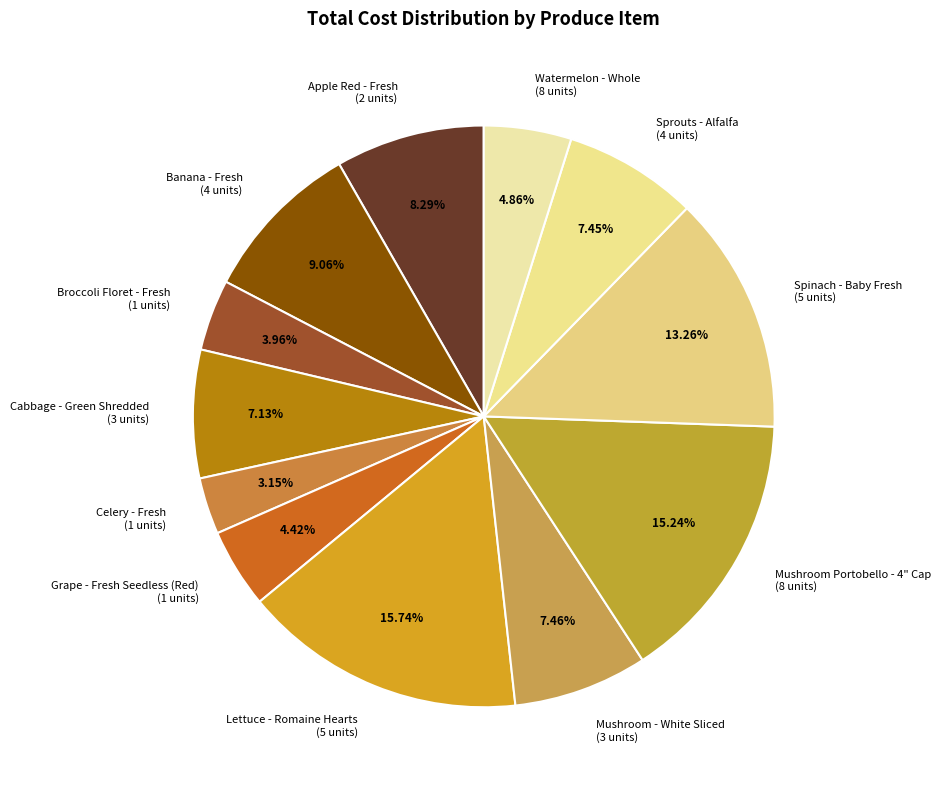

Is the sum of Celery - Fresh and Lettuce - Romaine Hearts greater than half?

No